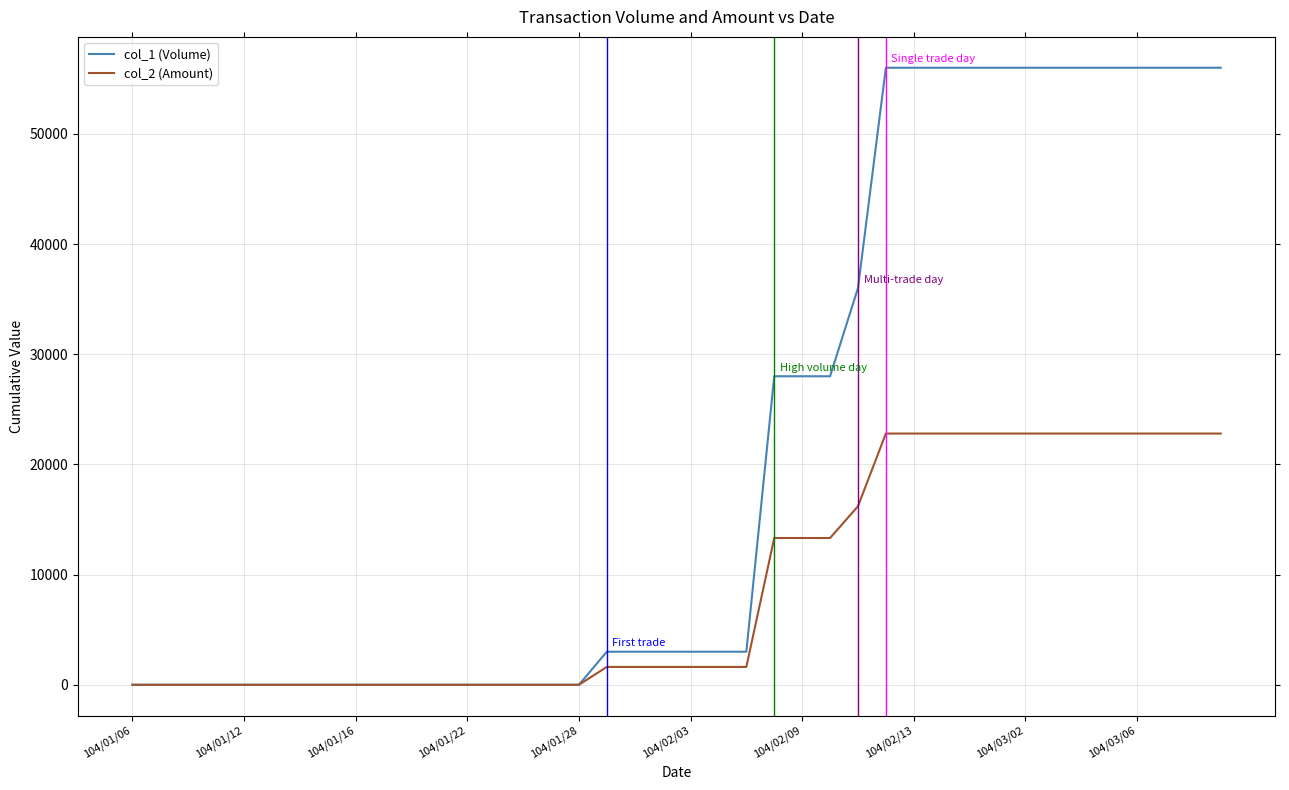

Which series has the widest spread of values?

col_1 (Volume)